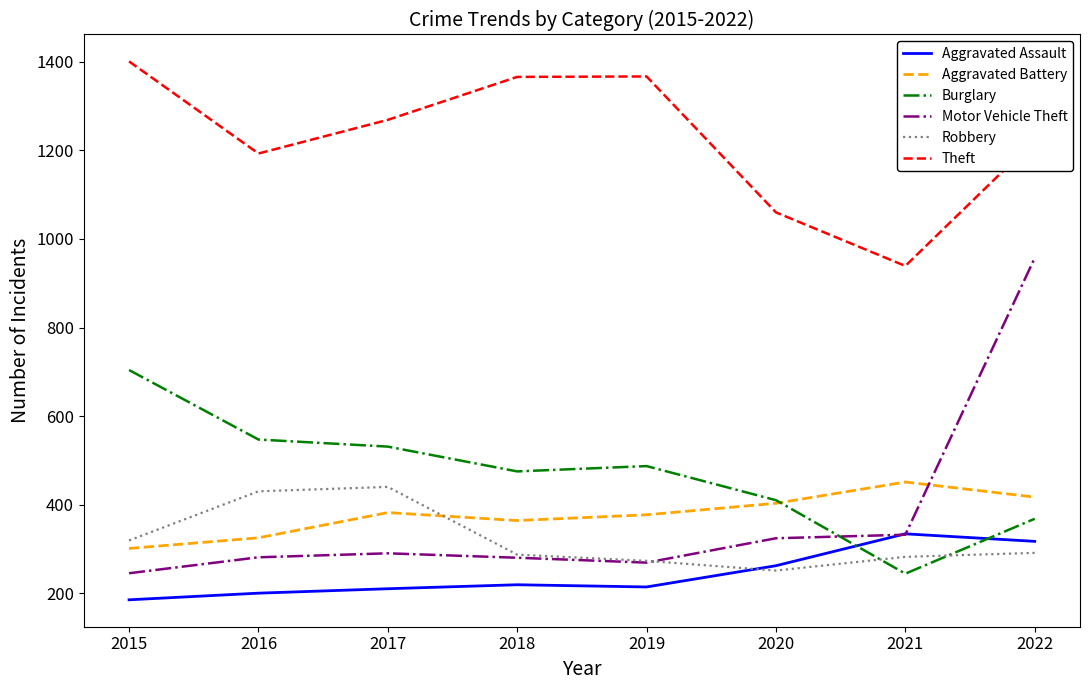

Is this an area chart (filled region under the line)?

No